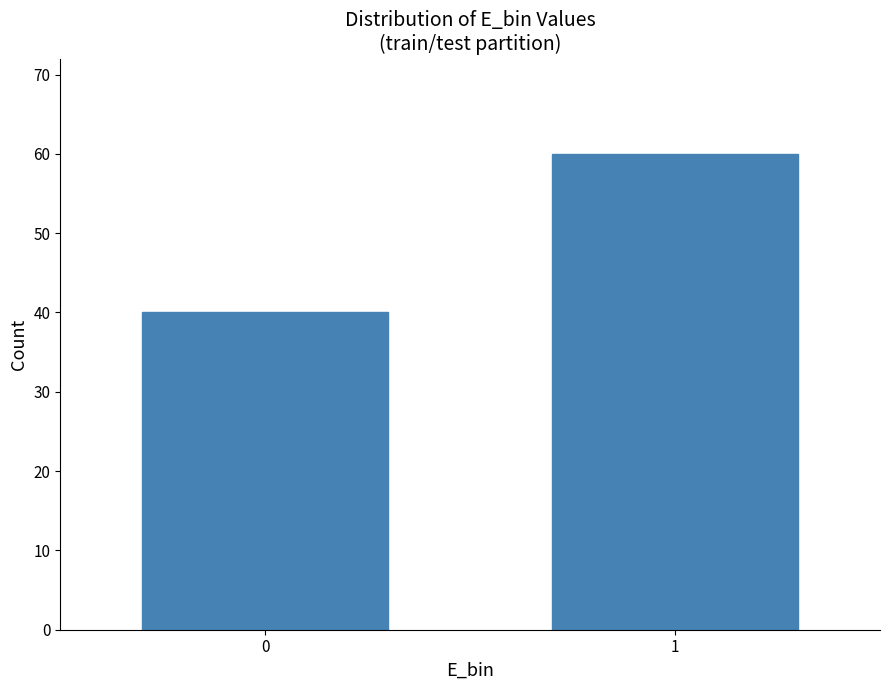

Reading left to right, extract all data points from this chart.

0=40	1=60